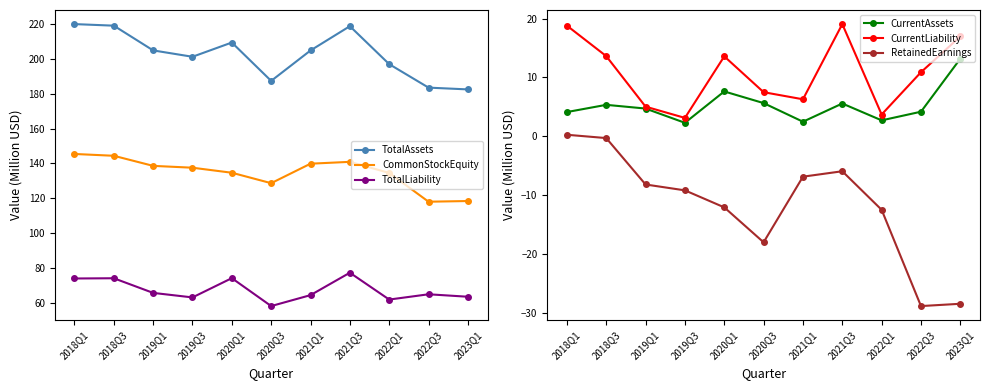

What is the sum of all CurrentLiability values?

118.6